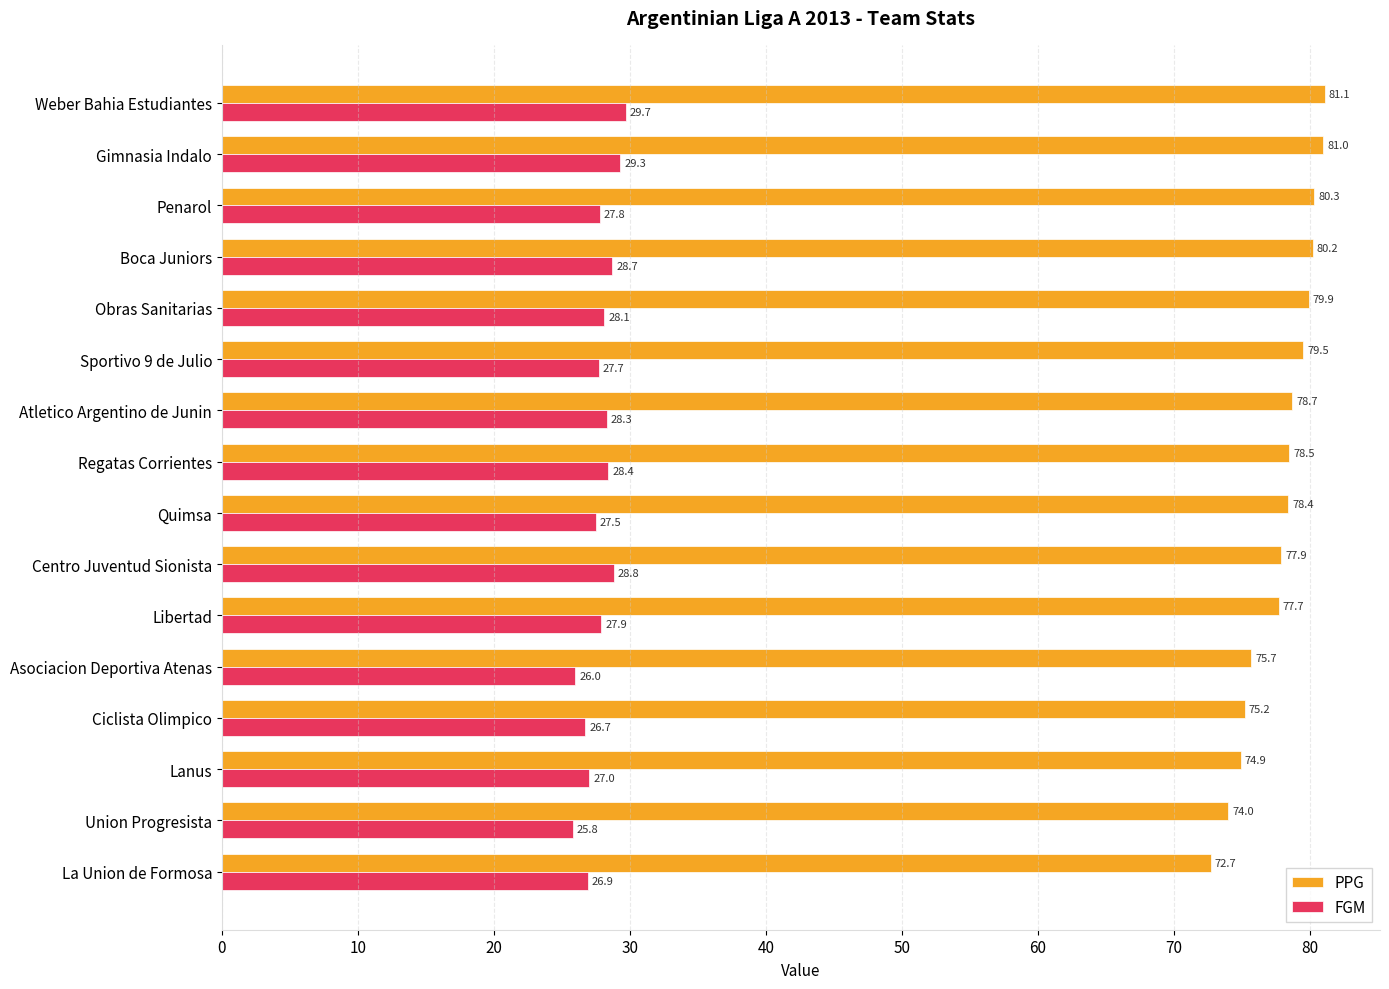

Is the value of PPG at Libertad greater than the value of FGM at Sportivo 9 de Julio?

Yes